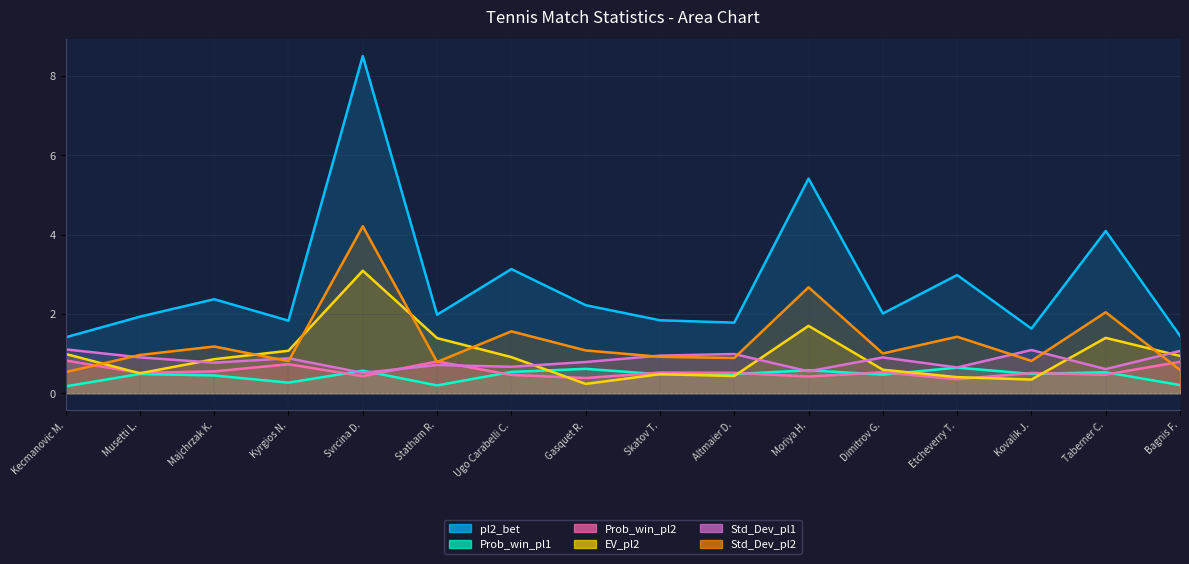

Is it true that Prob_win_pl2 equals 0.2 at Musetti L.?

False